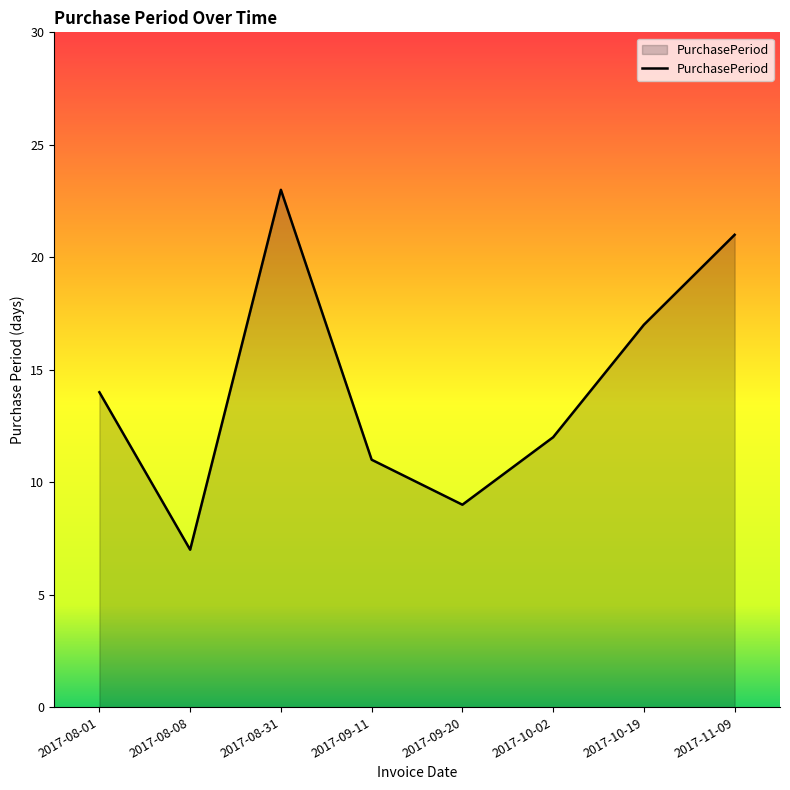

At which category does the chart reach its peak across all series?

2017-08-31